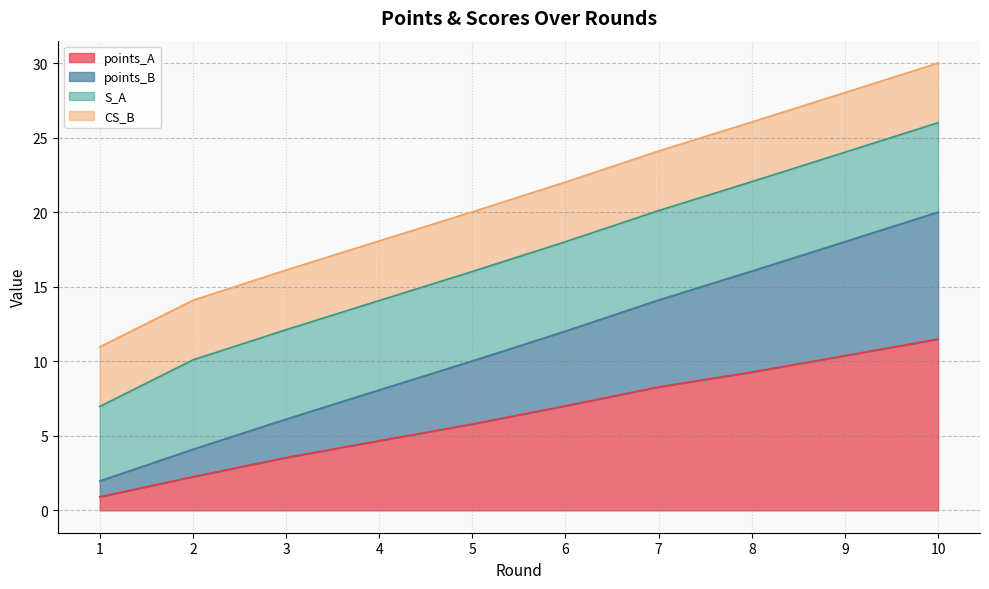

What is the minimum value for points_A?

0.9